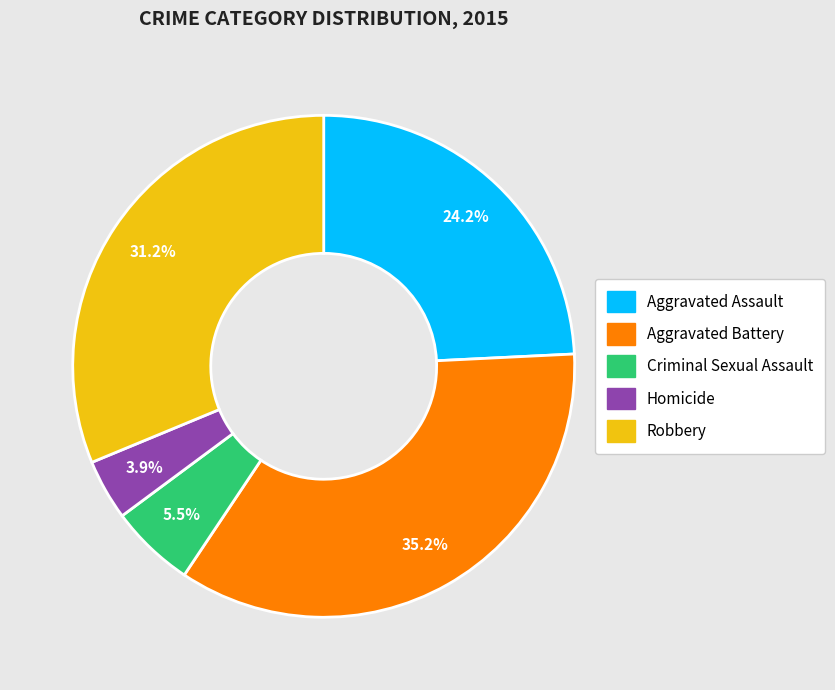

Which category has the biggest portion of the pie?

Aggravated Battery